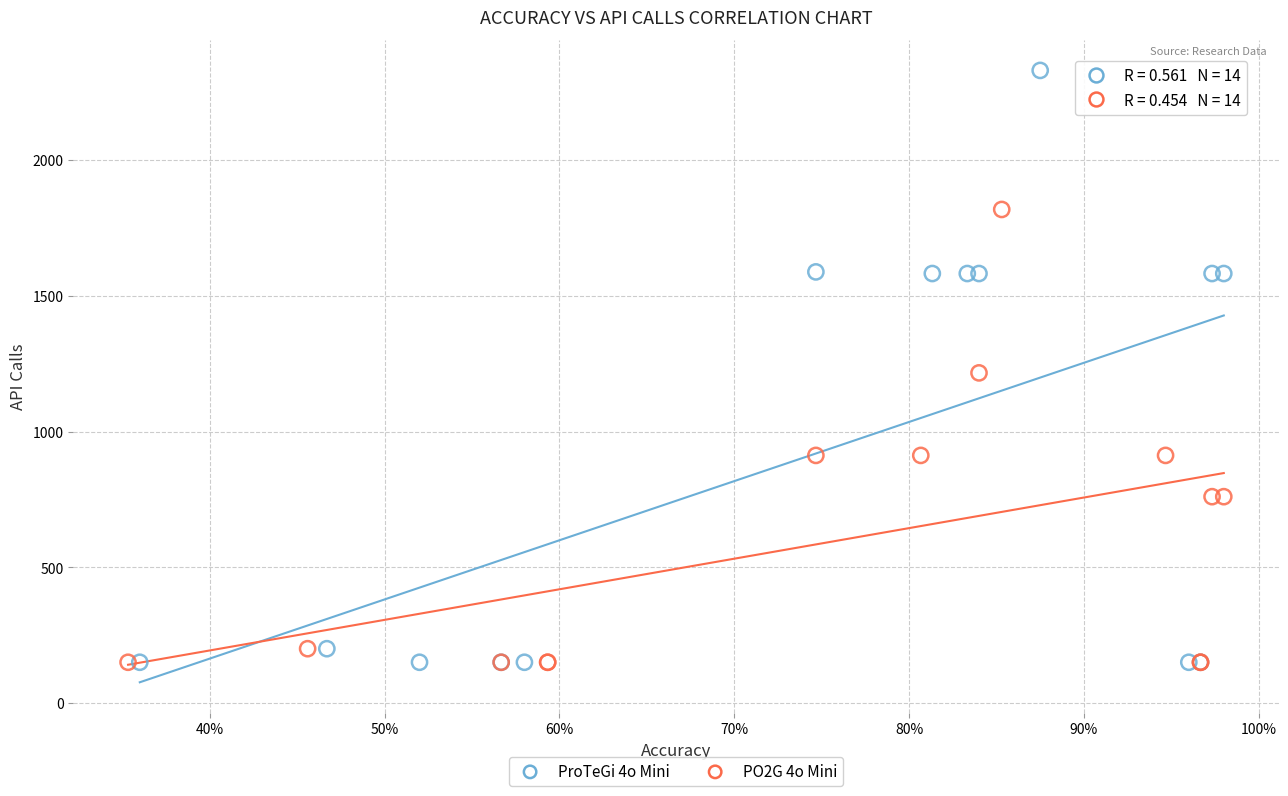

Which series has the largest Y range (max minus min)?

ProTeGi 4o Mini